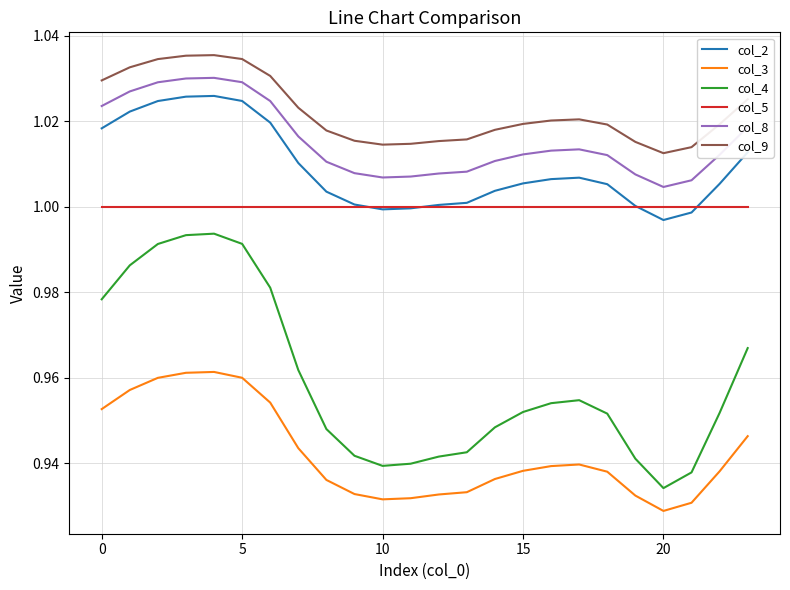

Which series has the largest range (max minus min)?

col_4